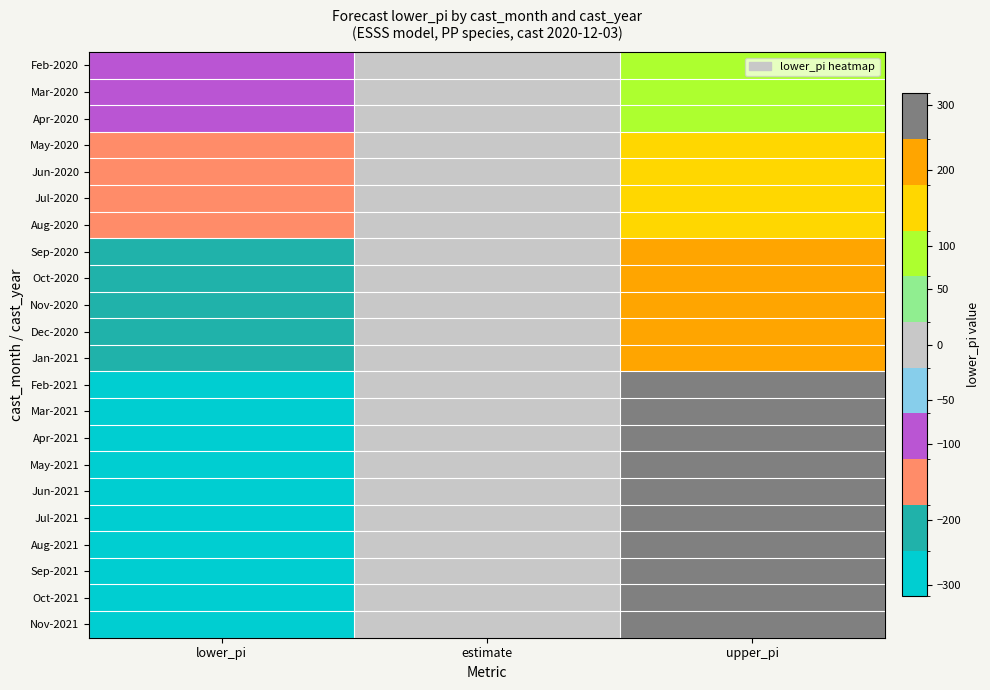

What is the maximum value shown in the chart?

315.2